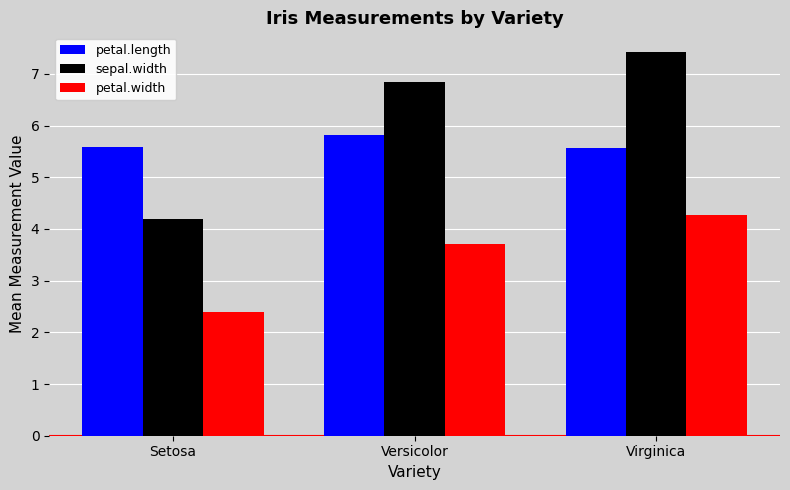

What value does the petal.length series have at Versicolor?

5.8